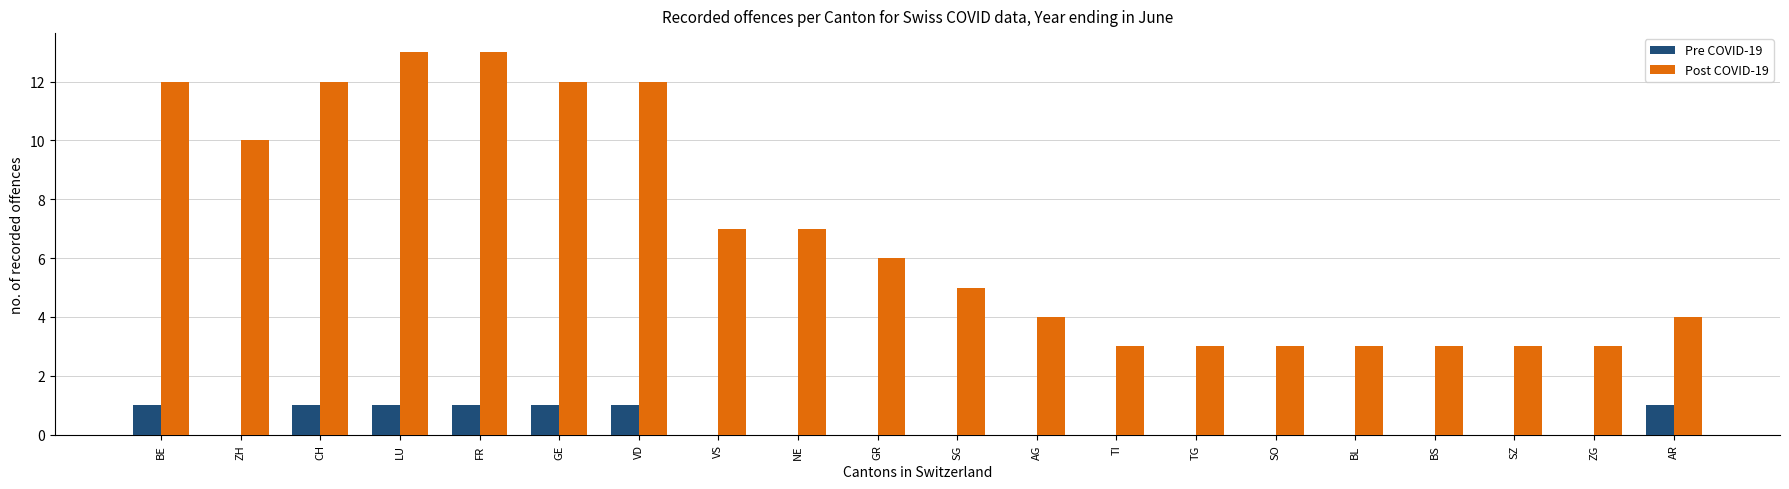

How many data points does each series have?

20